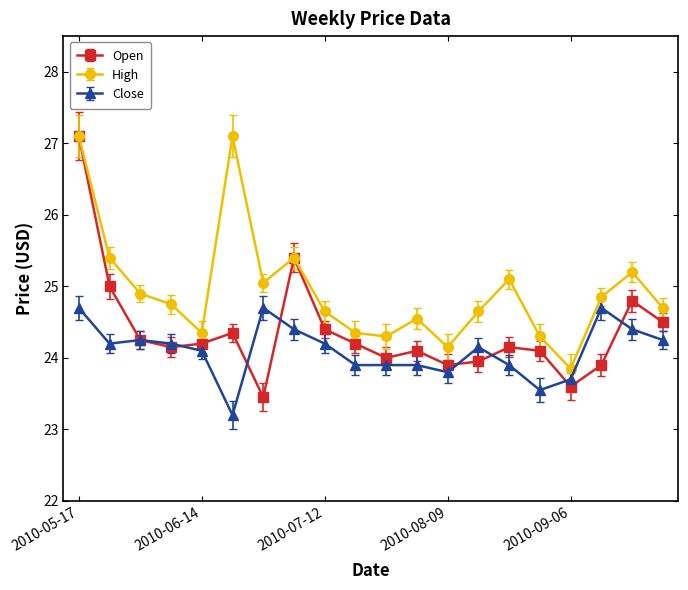

What is the maximum value shown in the chart?

27.1